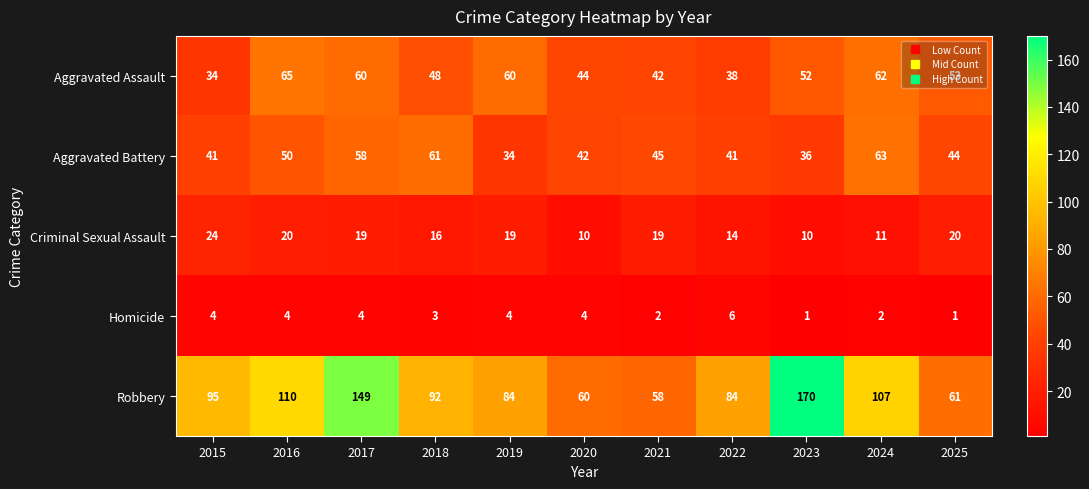

Is it true that Aggravated Assault equals 19 at 2016?

False